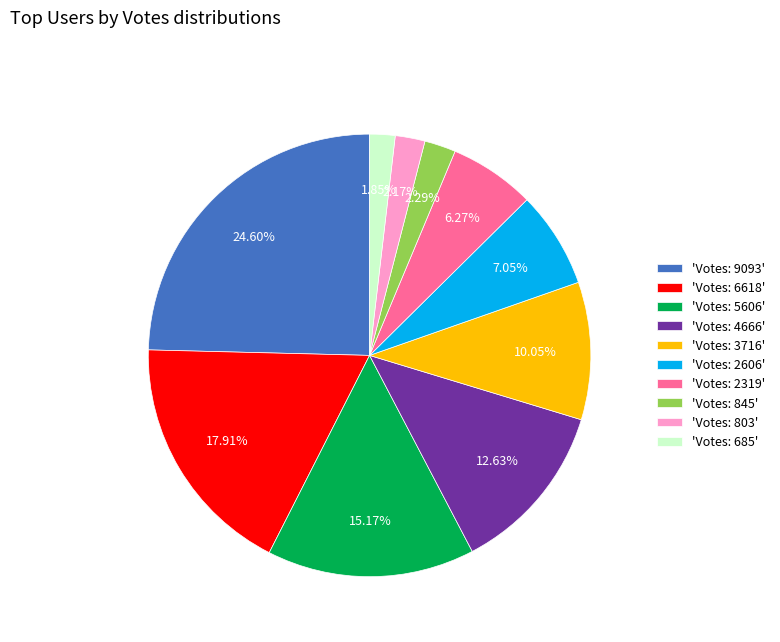

To the nearest percent, what is the average slice percentage?

10%